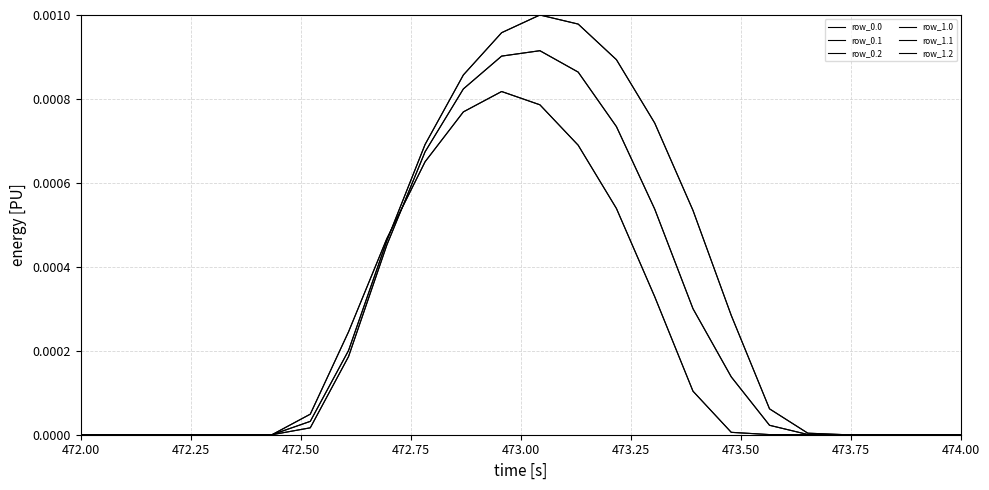

Does the chart display data point markers on the line(s)?

No